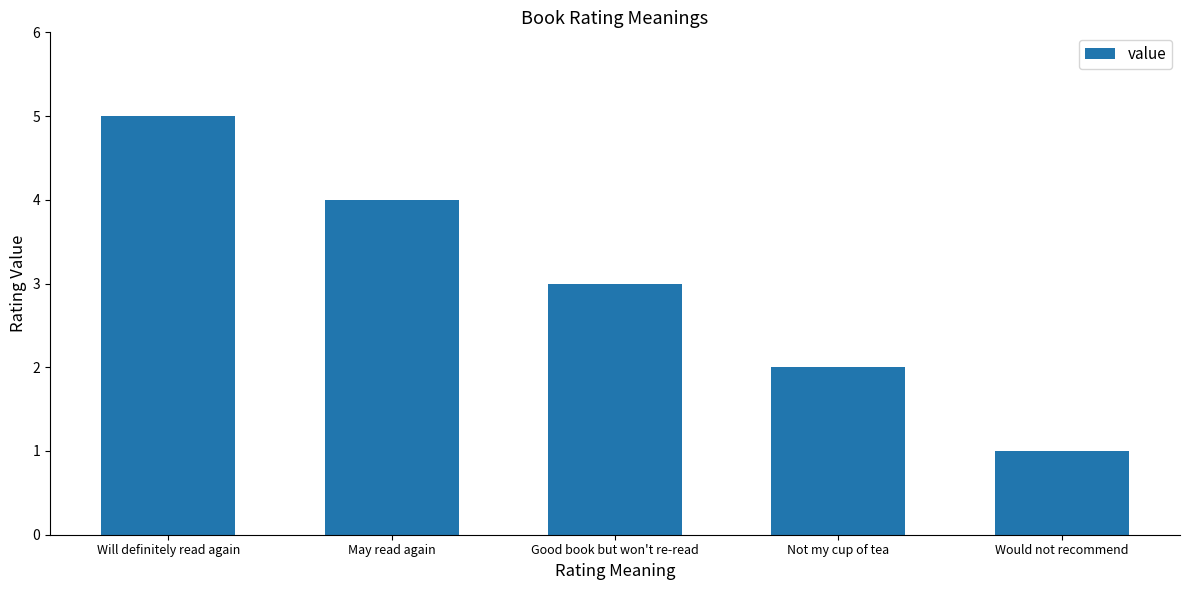

Reading right to left, list all the values displayed in this chart.

1	2	3	4	5